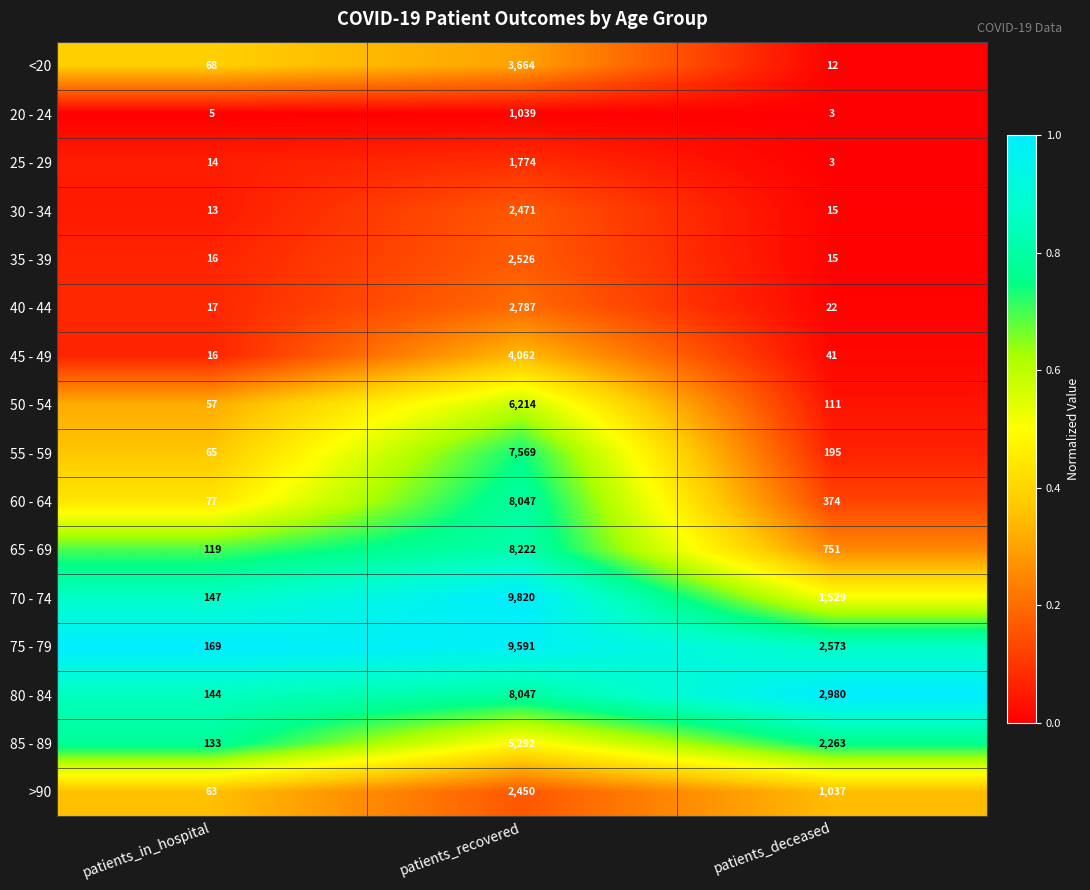

Read the 55 - 59 value at patients_deceased, to the nearest 100.

200